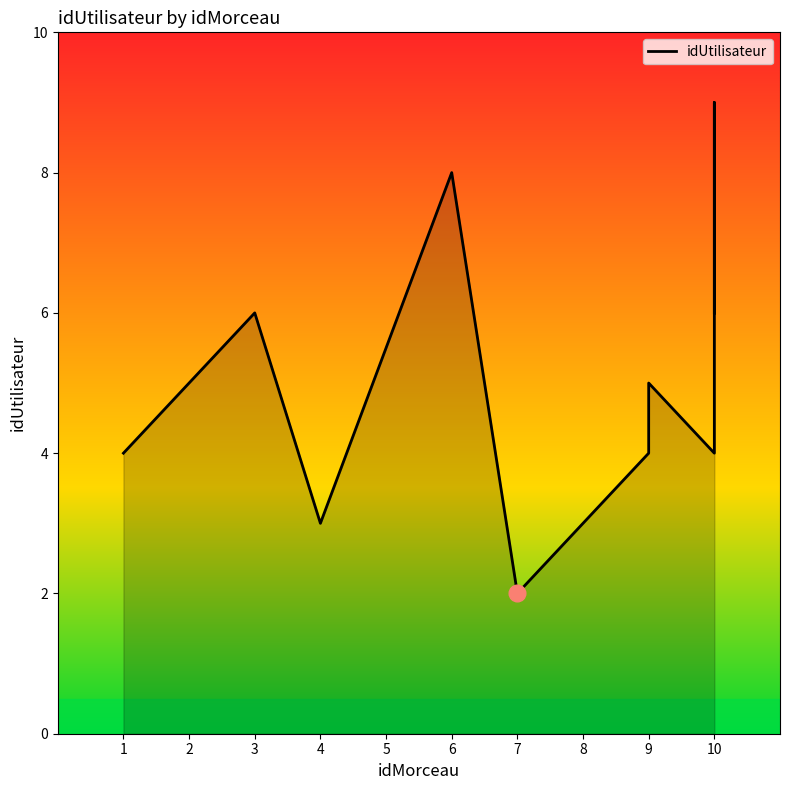

What is the difference between the maximum and minimum values?

7